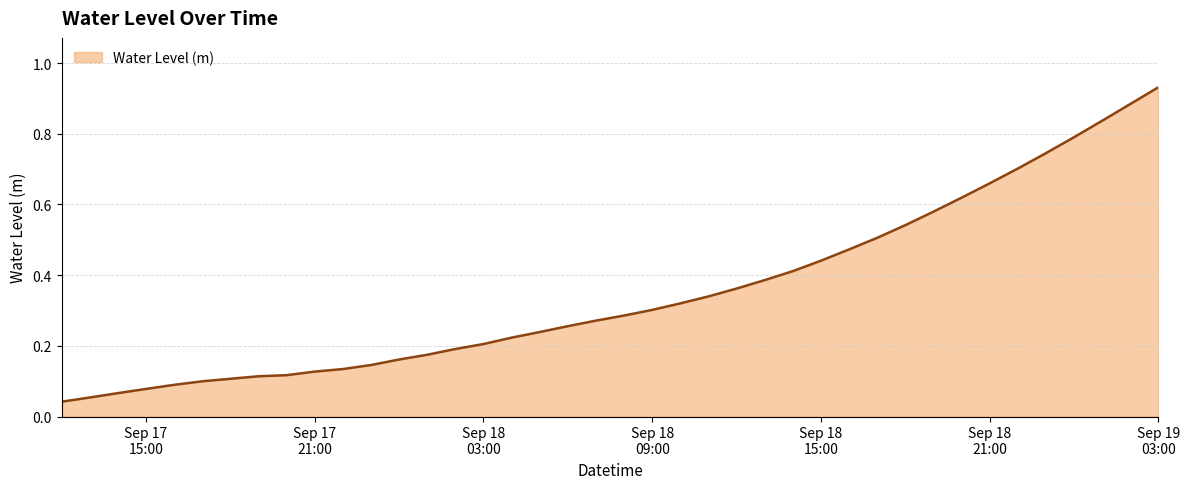

How many lines are shown in the chart?

1